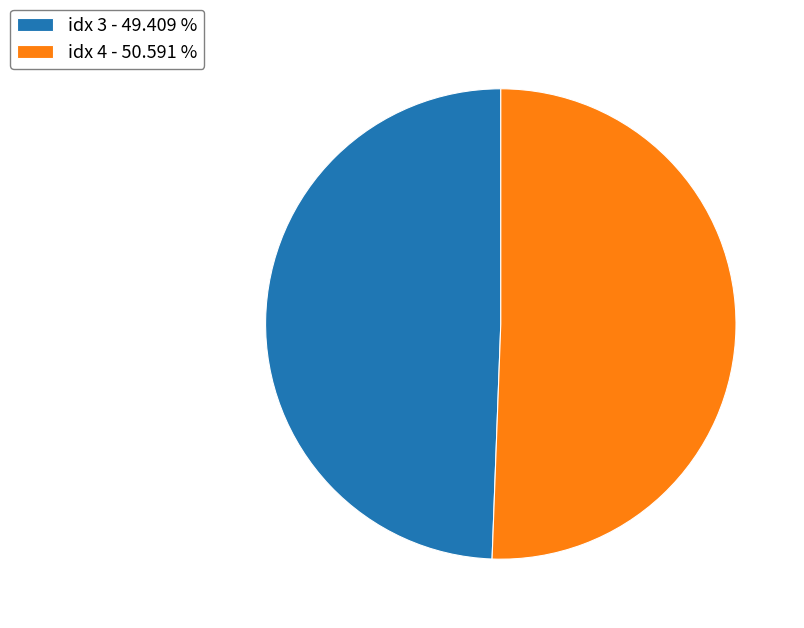

How many segments does this pie chart have?

2